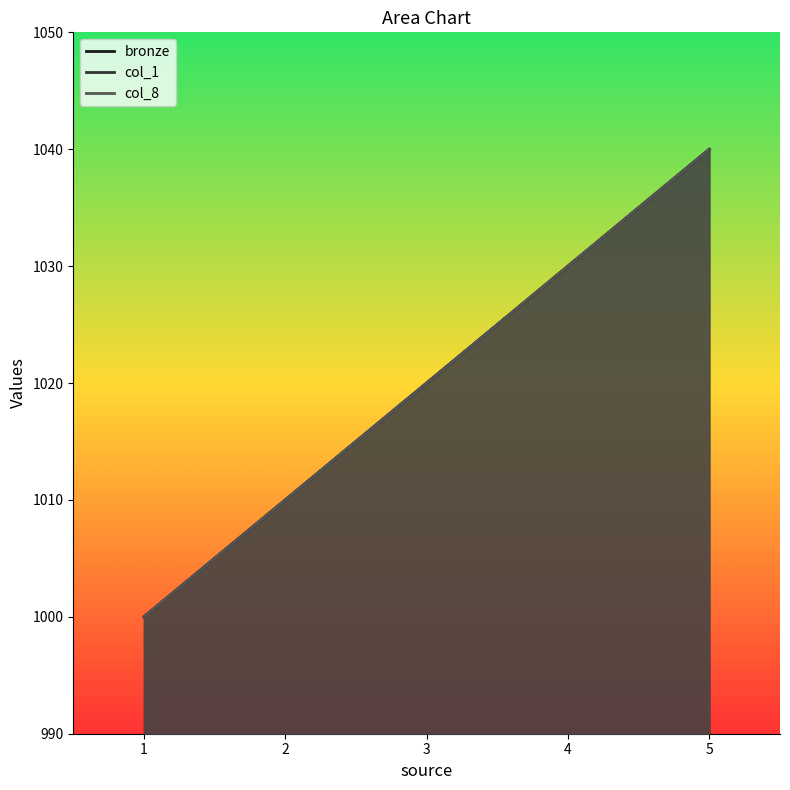

What is the minimum value for col_8?

1000